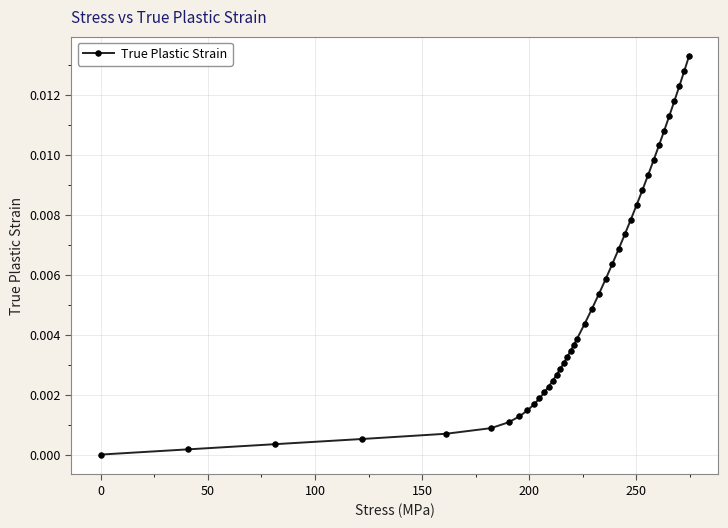

How many lines are shown in the chart?

1